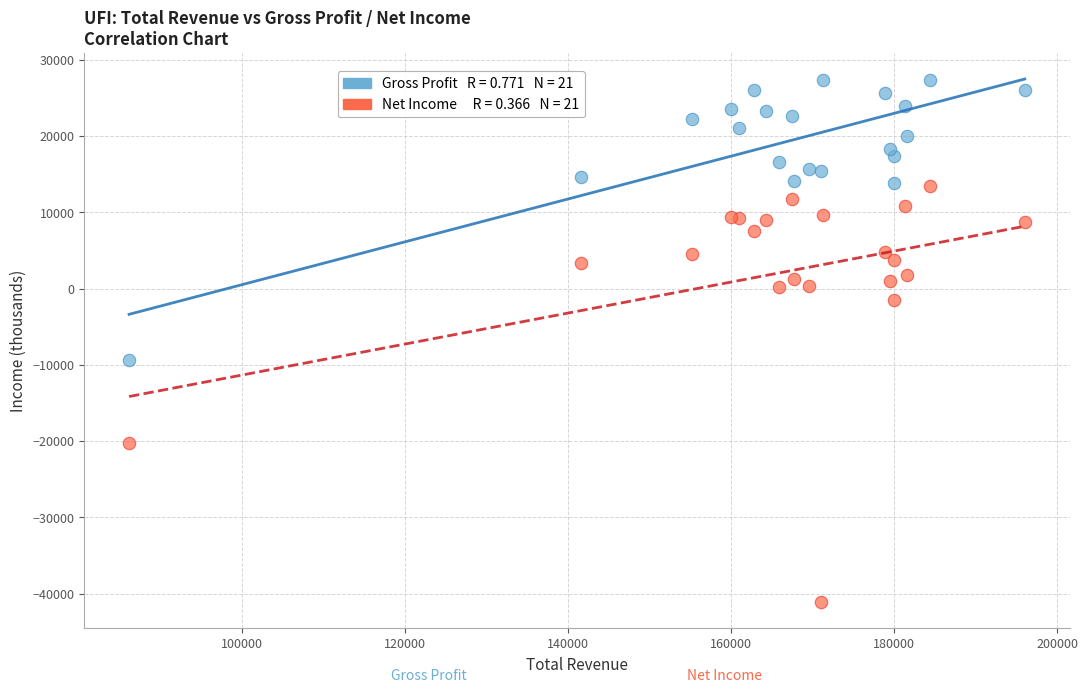

Across all series, what Y value is closest to -6850?

-9400